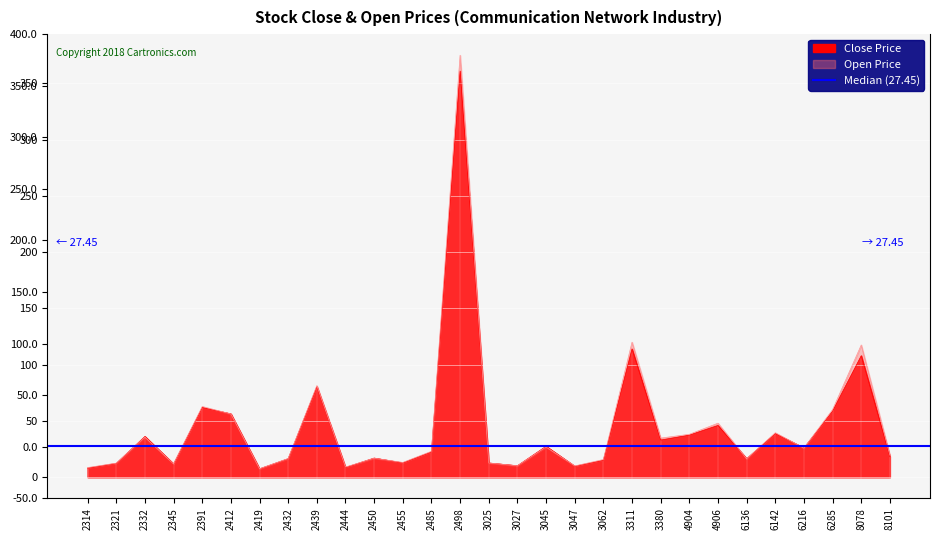

Read the Open Price value at 8078.

117.5